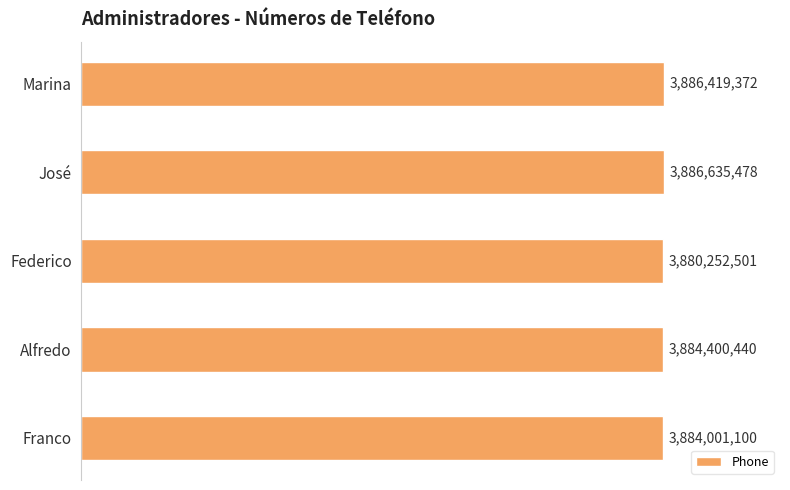

Rank the categories by value from lowest to highest.

Federico, Franco, Alfredo, Marina, José